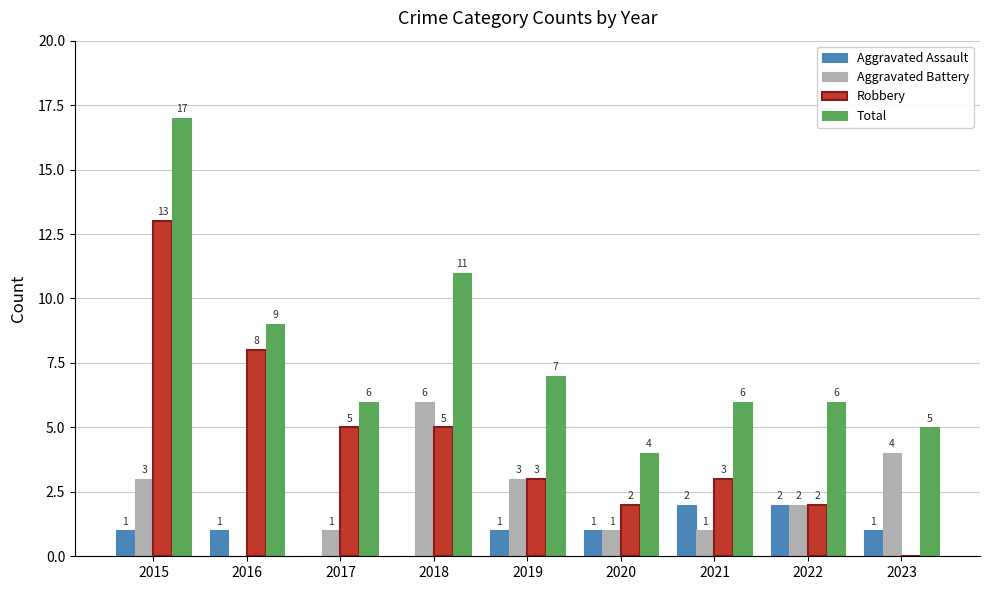

How many data points does each series have?

9